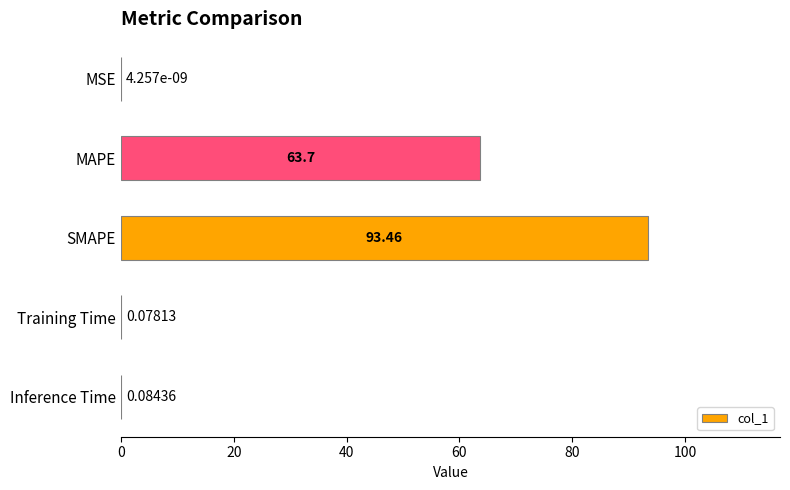

What is the sum of all values?

157.3